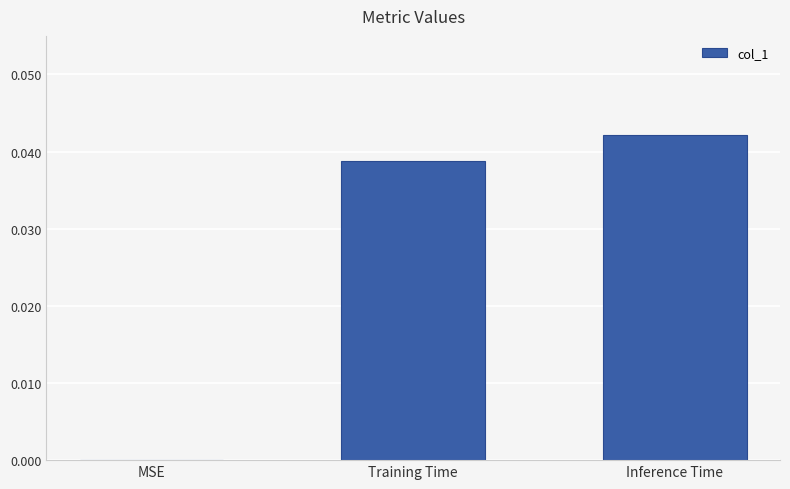

What is the sum of all values?

0.1